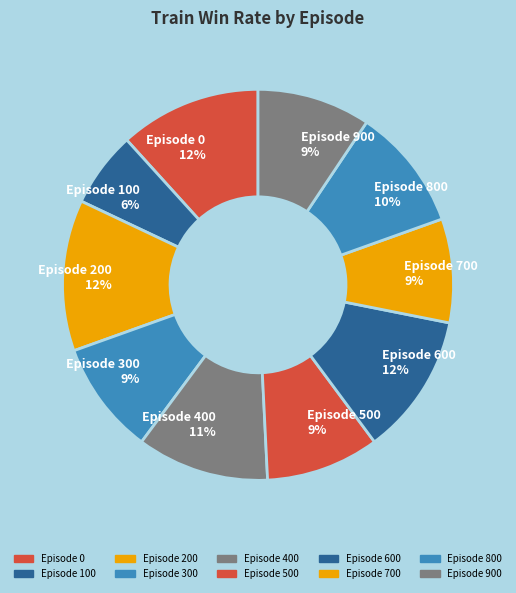

Does Episode 500 account for over 50% of the chart?

No